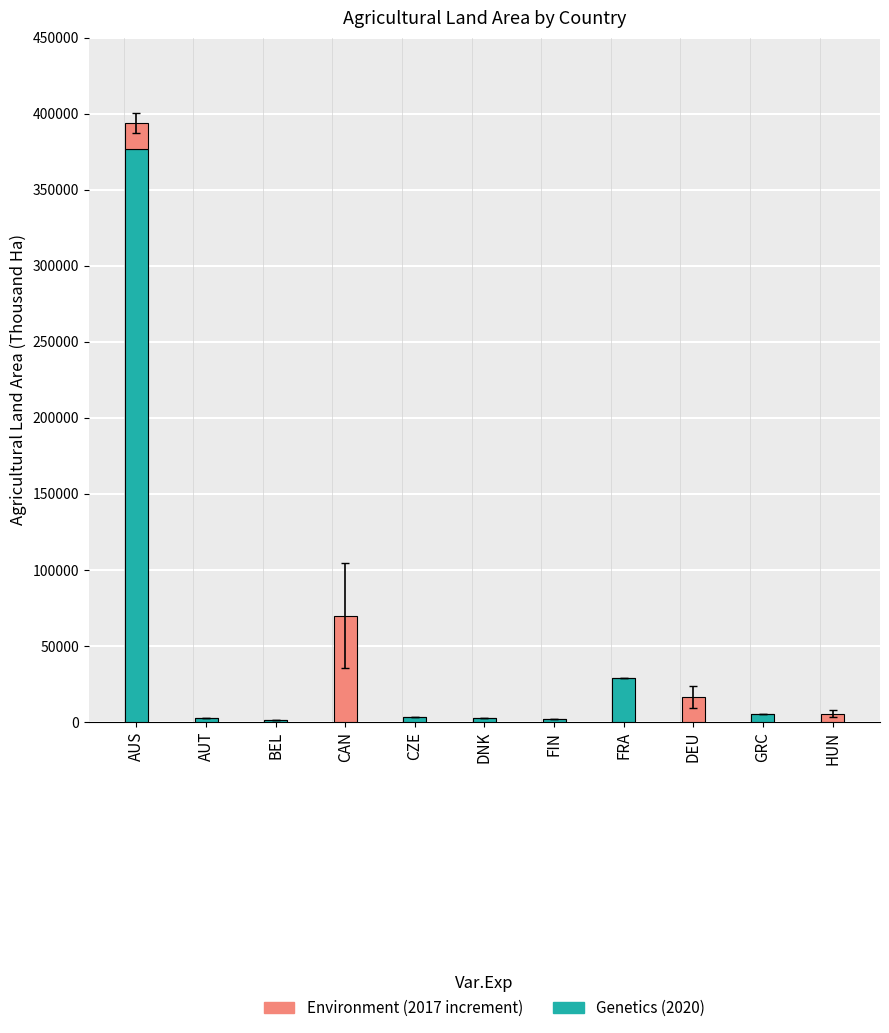

At which category is the sum across all series the highest?

AUS